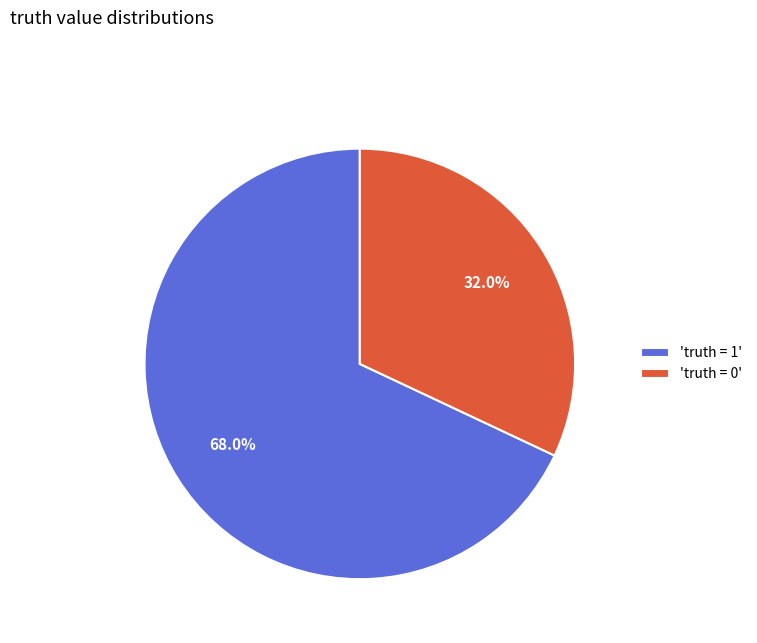

How many segments does this pie chart have?

2